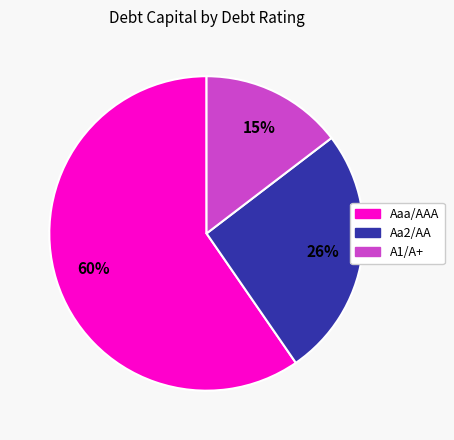

How many segments does this pie chart have?

3